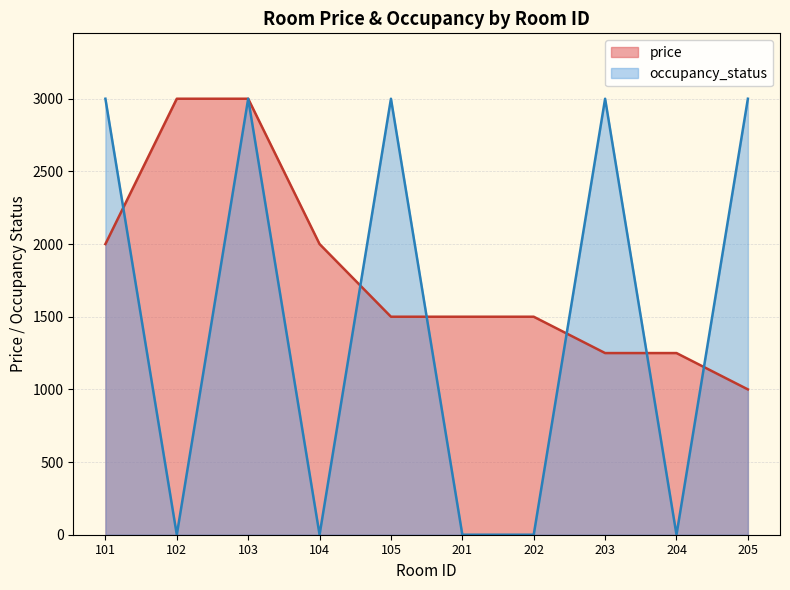

Where do occupancy_status and price first cross each other?

101 and 102